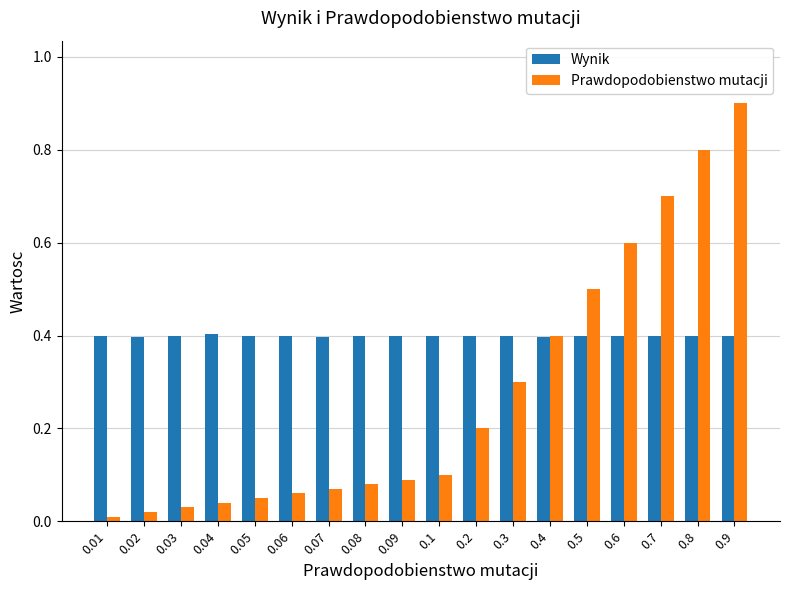

Which series has the largest range (max minus min)?

Prawdopodobienstwo mutacji